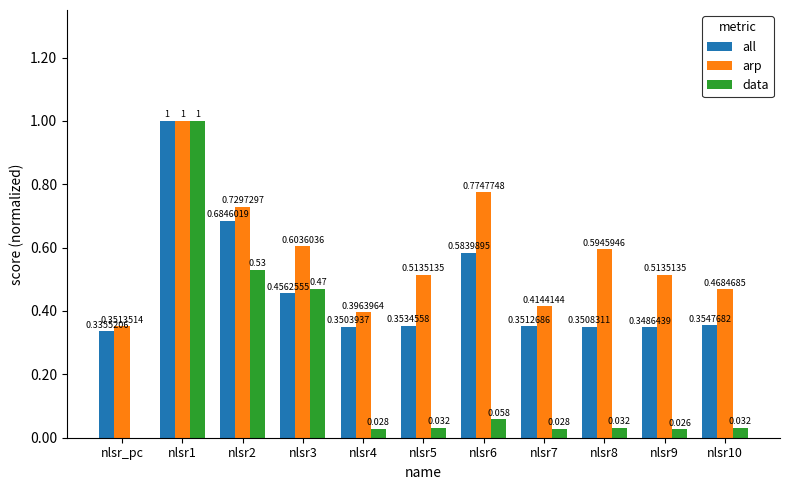

Where is data nearest to the value 0?

nlsr_pc